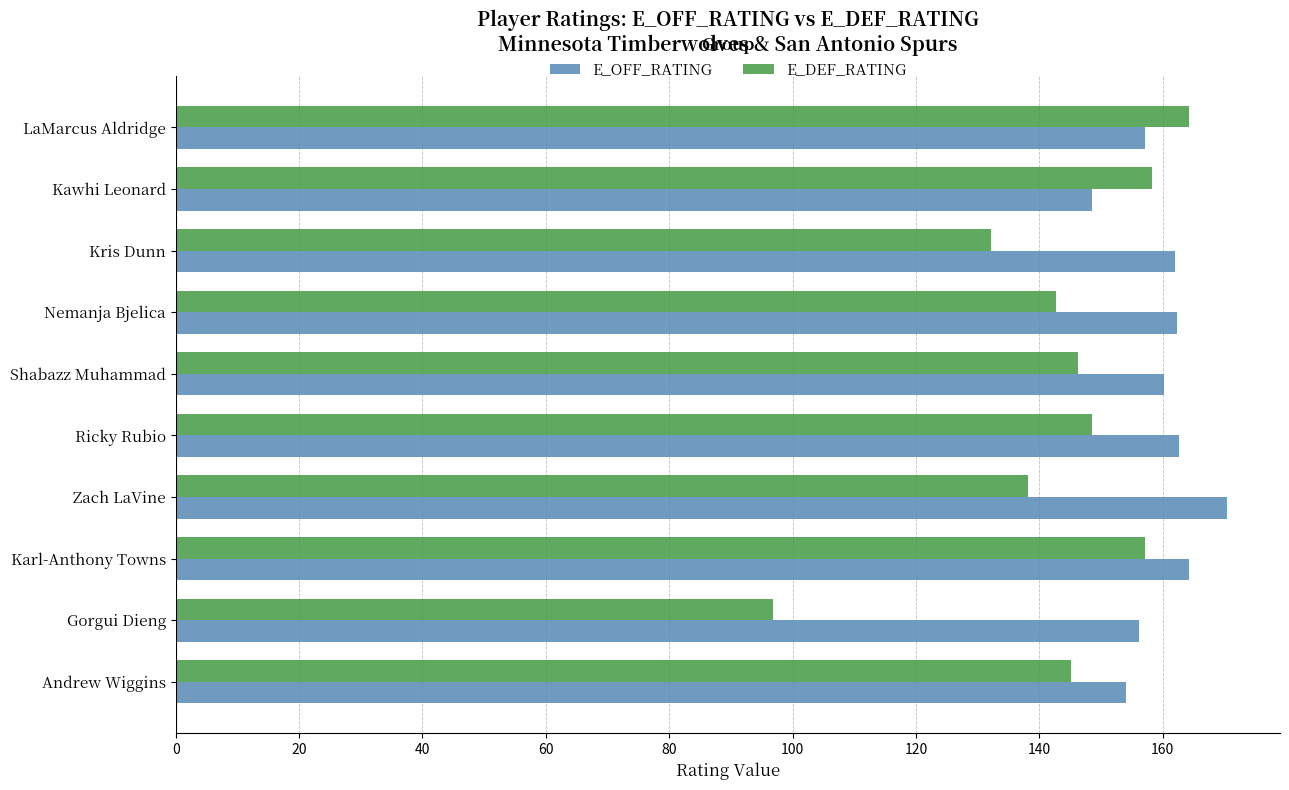

Read the E_DEF_RATING value at Kawhi Leonard.

158.3